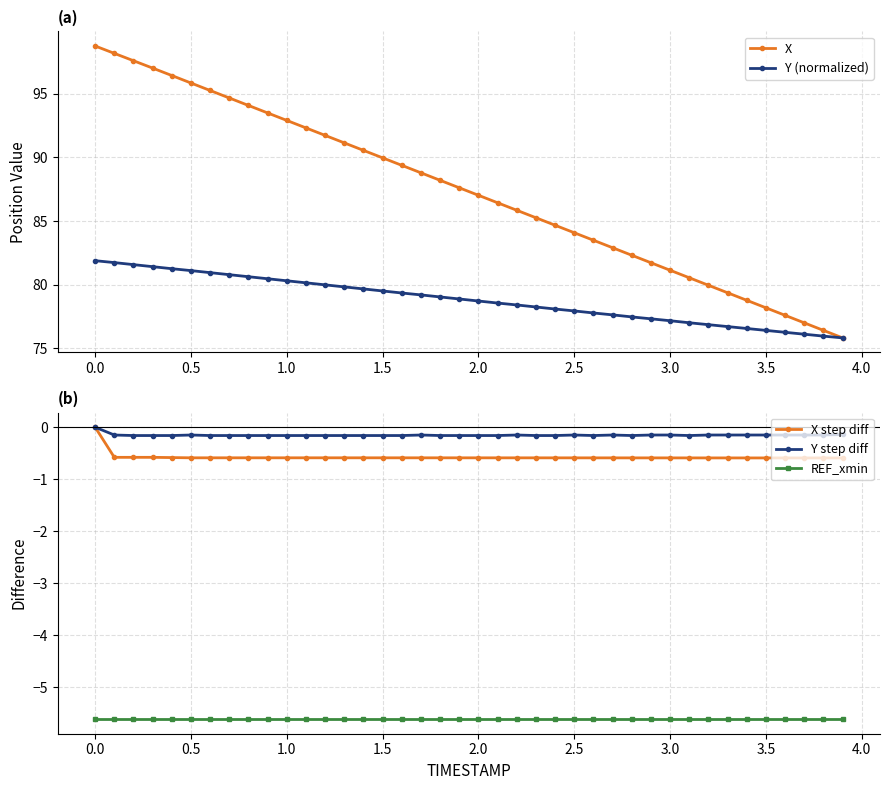

True or false: Y step diff and REF_xmin intersect in this chart.

False